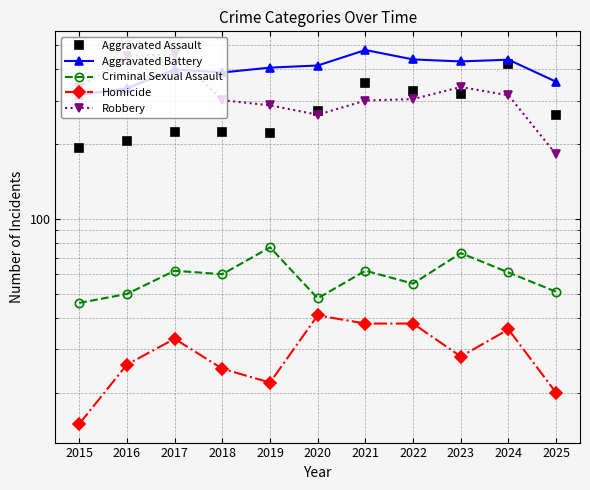

What is the value of the Robbery point at the 1st from the left?

337